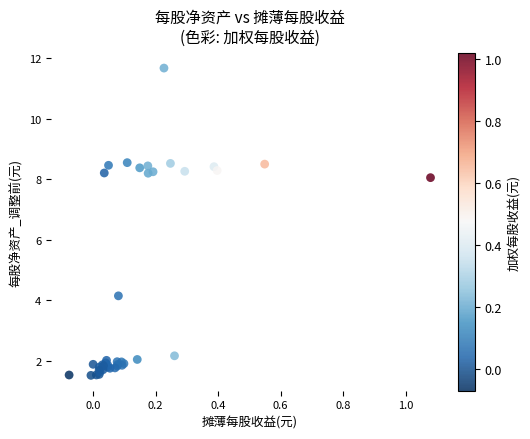

What Y value in the scatter plot is closest to 6?

4.1